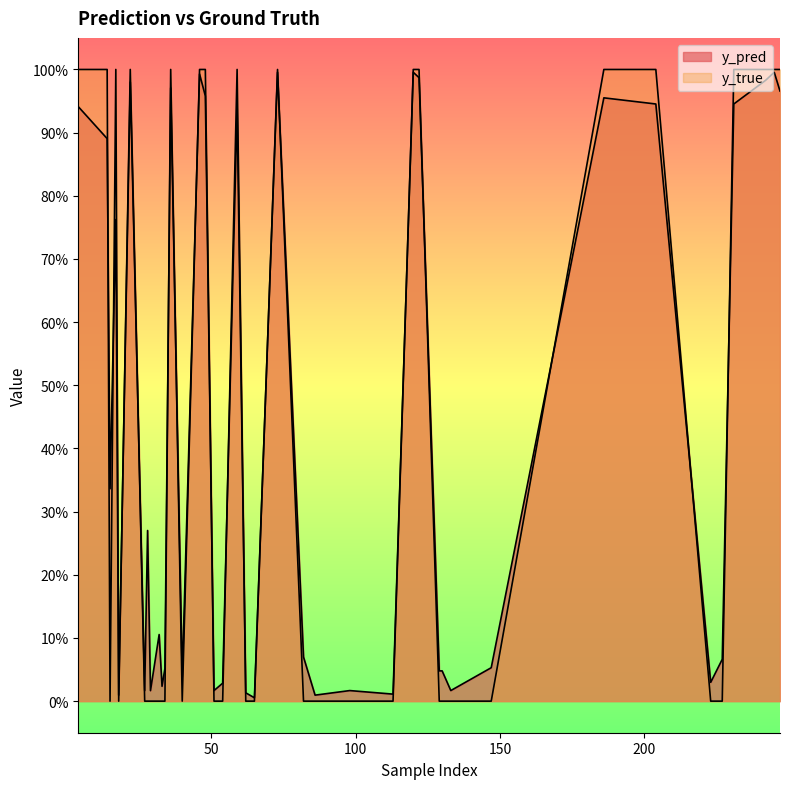

At 242, list the series in order from largest to smallest.

y_true, y_pred